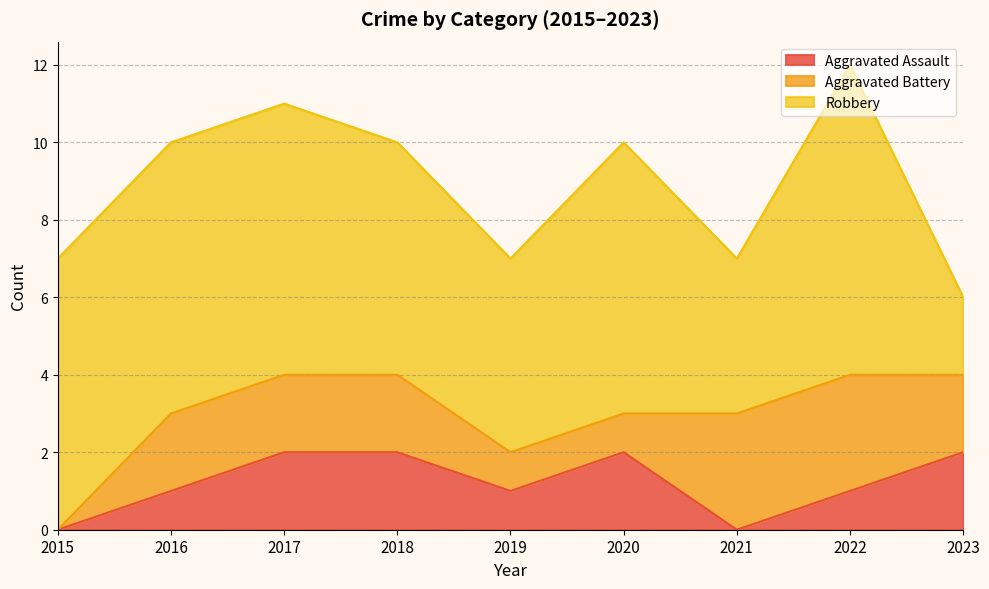

At which label is Aggravated Assault closest to 1?

2016